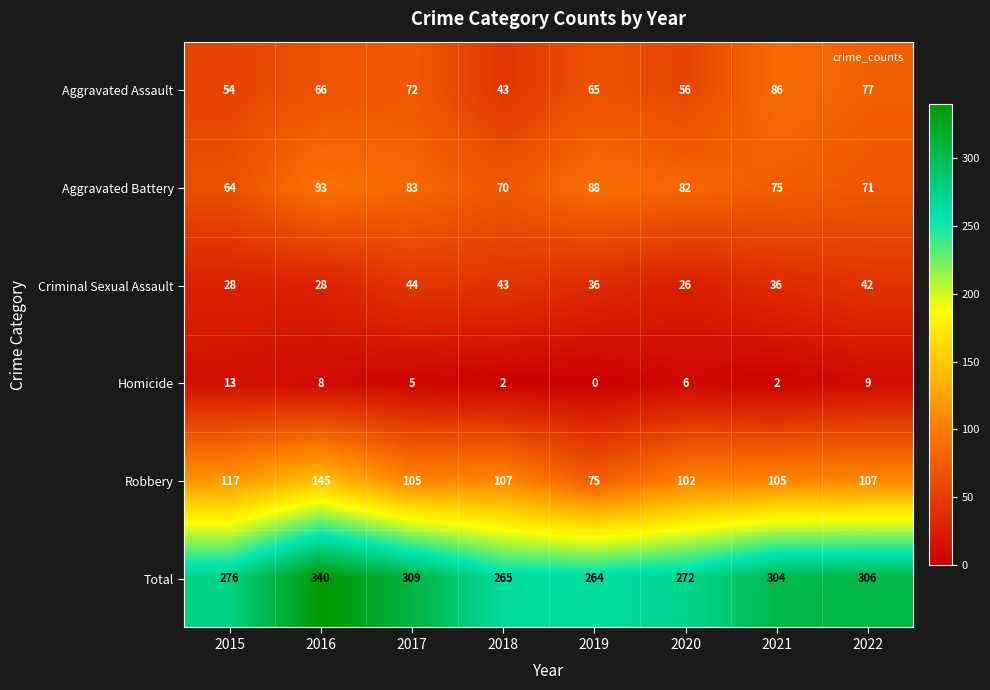

Which series has the largest total across all categories?

Total